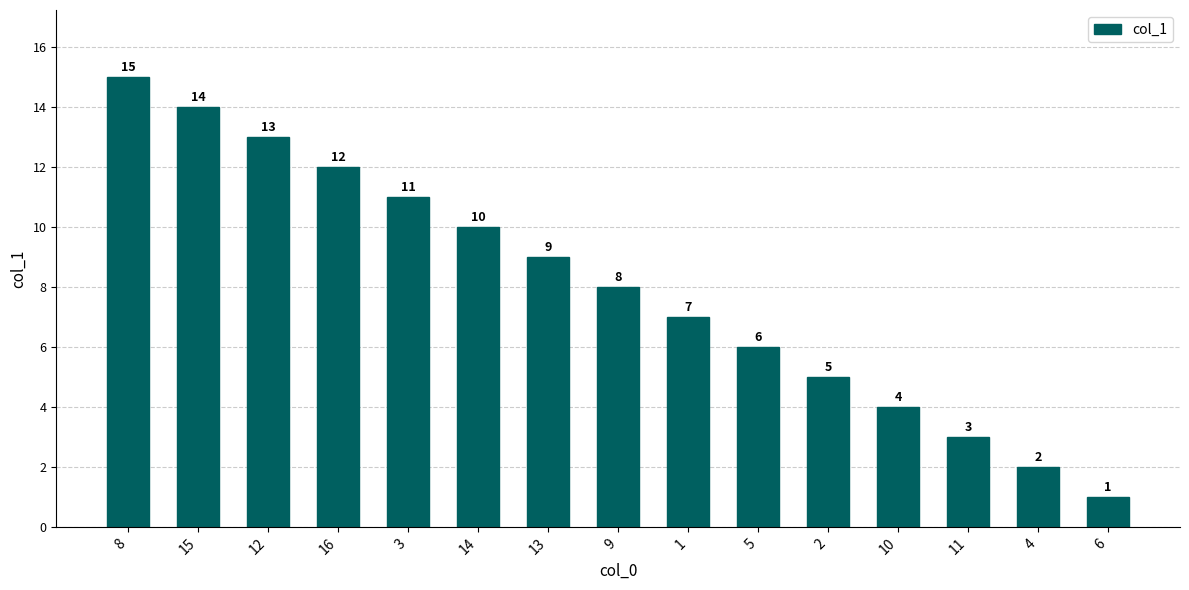

What is the label of the 6th bar from the right?

5